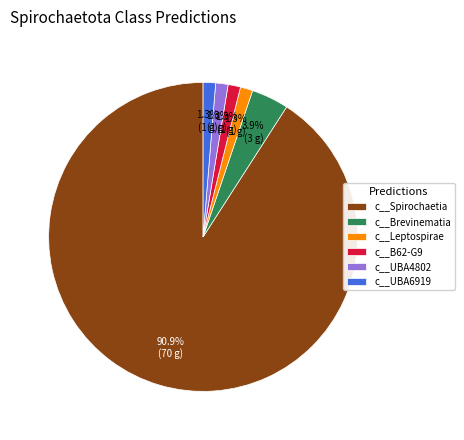

Between c__Brevinematia and c__UBA4802, which is larger?

c__Brevinematia